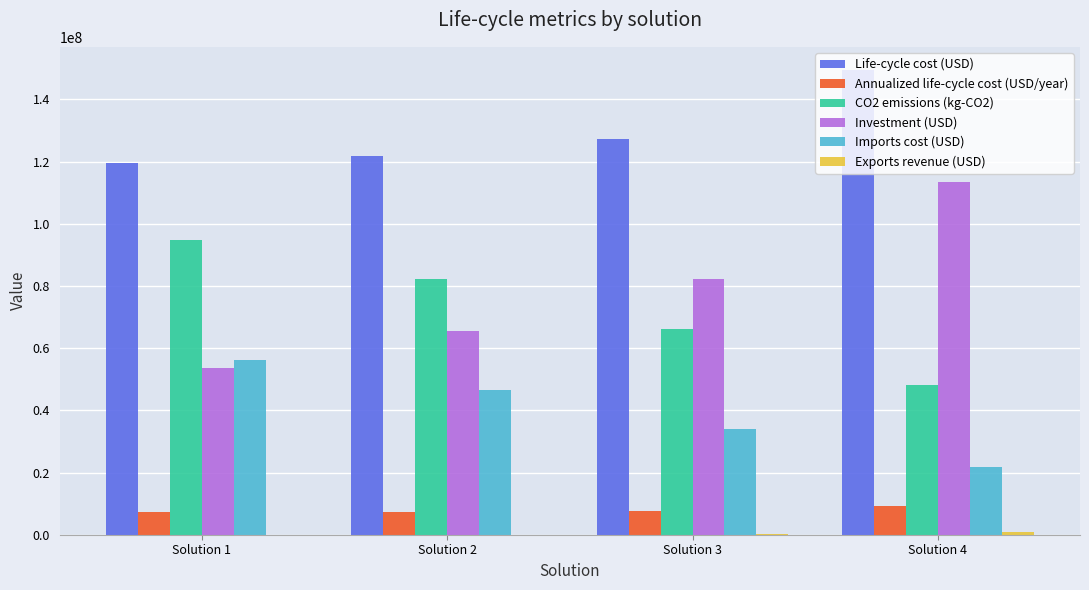

What is the total value across all series at Solution 4?

342912072.8